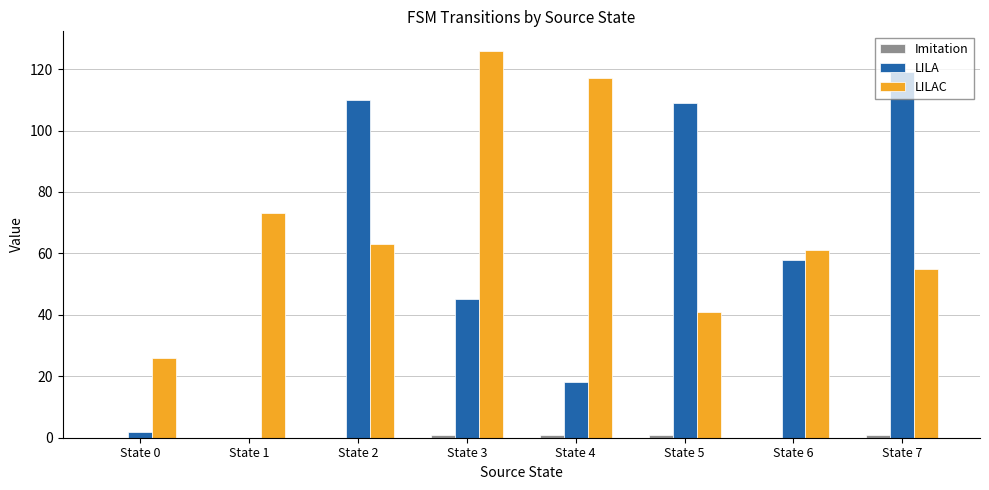

The LILAC series shows 61 at State 6. True or false?

True